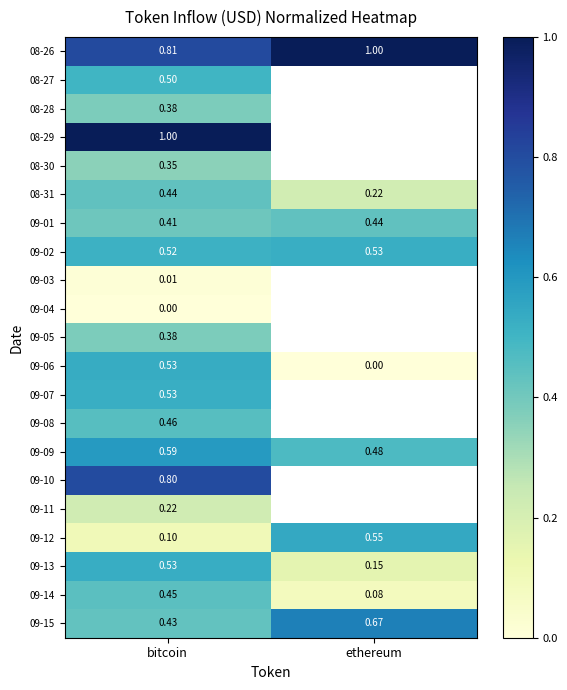

What is the total value across all series at bitcoin?

9.4